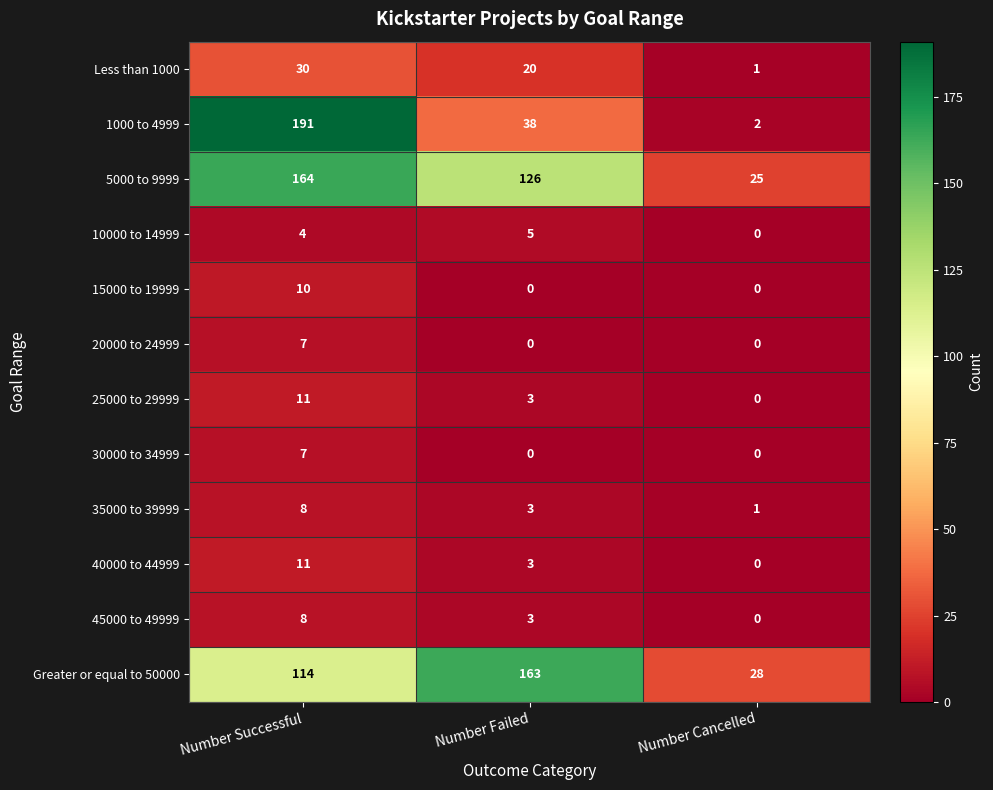

What is the total value across all series at Number Failed?

364